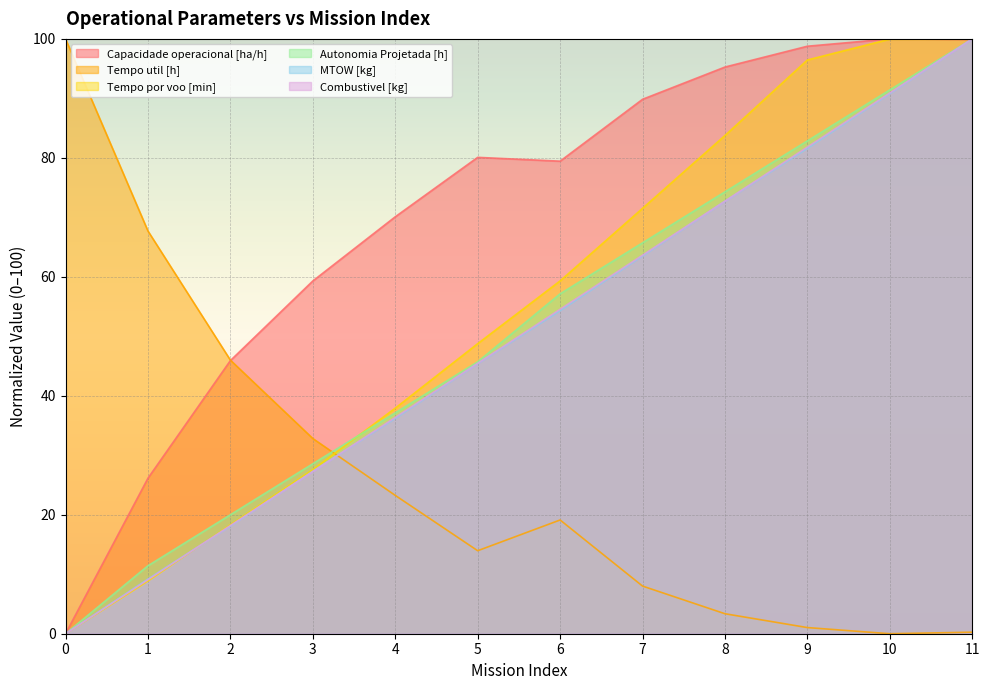

Which series has the widest spread of values?

Capacidade operacional [ha/h]